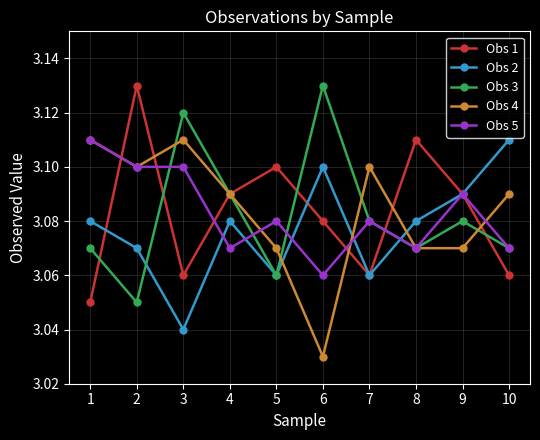

Is it true that Obs 4 equals 3.1 at 2?

True